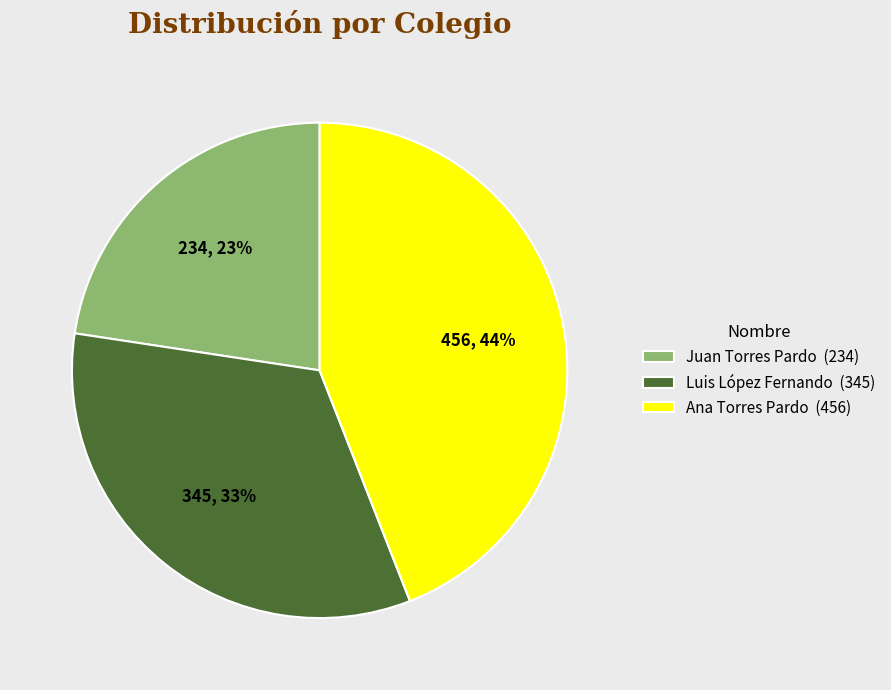

Between Ana Torres Pardo (456) and Juan Torres Pardo (234), which is larger?

Ana Torres Pardo (456)